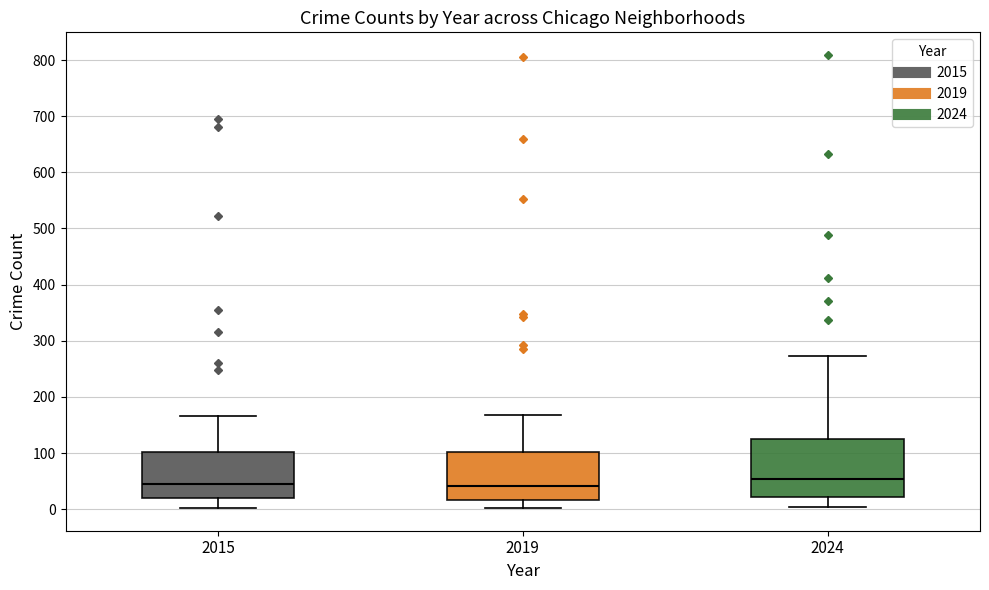

Reading left to right, read every box against the y-axis: the position of its median line, the range the box covers, and the ends of its whiskers. The values are not printed on the chart, so give them approximately, as read against the axis.

2015: median 50, box 20 to 100, whiskers 0 to 170
2019: median 40, box 20 to 100, whiskers 0 to 170
2024: median 50, box 20 to 120, whiskers 0 to 270